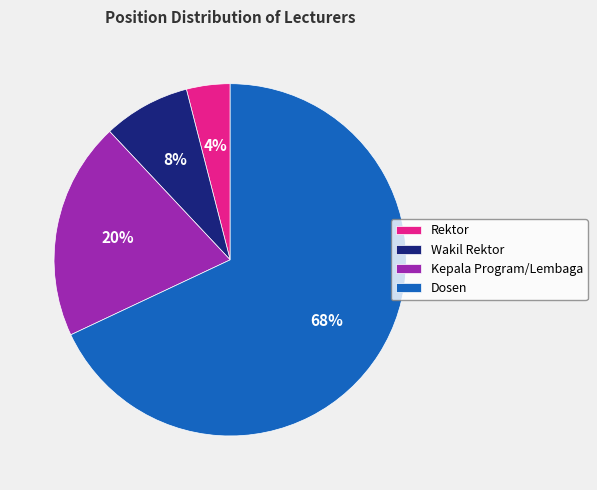

Between Dosen and Wakil Rektor, which is larger?

Dosen